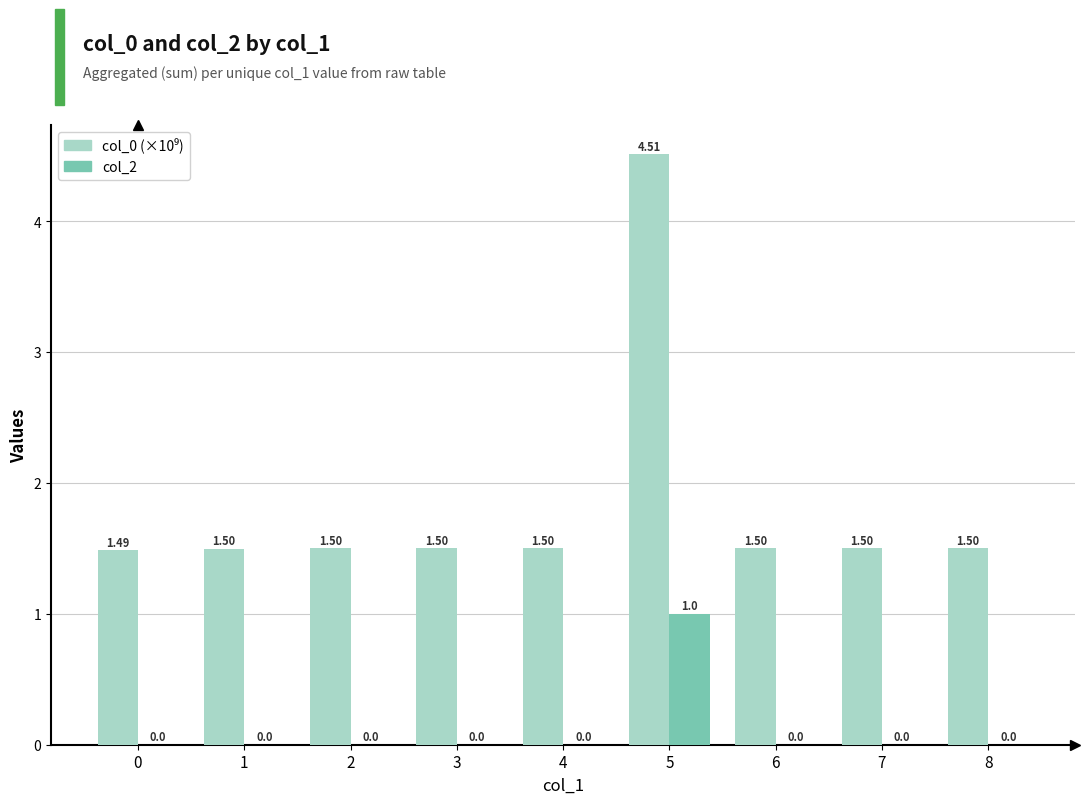

At which label does col_2 reach its peak?

5